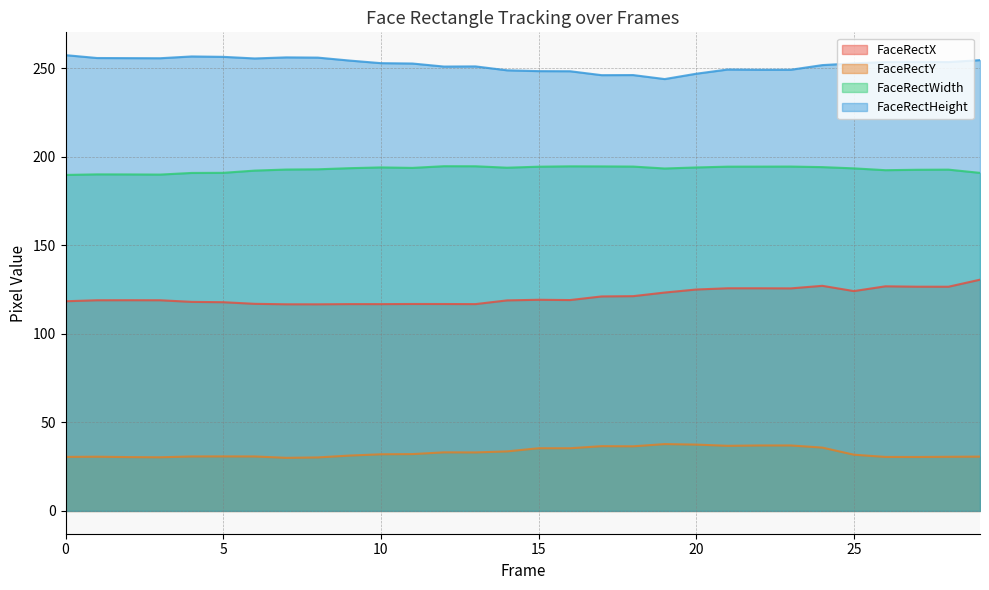

Reading left to right, list all the values displayed in this chart.

FaceRectX: 118.4	119.0	119.0	119.0	118.1	117.9	117.0	116.7	116.7	116.8	116.8	116.9	116.8	116.8	118.9	119.2	119.1	121.1	121.3	123.3	125.0	125.7	125.7	125.7	127.1	124.1	126.8	126.6	126.6	130.6
FaceRectY: 30.5	30.6	30.4	30.3	30.8	30.8	30.8	30.0	30.2	31.3	32.0	32.1	33.1	33.0	33.6	35.4	35.4	36.6	36.5	37.7	37.5	36.8	37.0	37.0	35.8	31.8	30.5	30.5	30.6	30.7
FaceRectWidth: 189.7	190.0	190.0	189.9	190.9	190.9	192.2	192.8	192.9	193.5	194.0	193.7	194.7	194.6	193.8	194.4	194.6	194.5	194.5	193.4	194.0	194.4	194.4	194.5	194.1	193.4	192.4	192.6	192.7	190.9
FaceRectHeight: 257.4	255.8	255.7	255.6	256.6	256.4	255.5	256.1	256.0	254.3	252.9	252.6	250.9	251.0	248.8	248.4	248.3	246.1	246.1	243.9	246.9	249.3	249.1	249.1	251.8	252.7	253.5	253.6	253.5	254.6